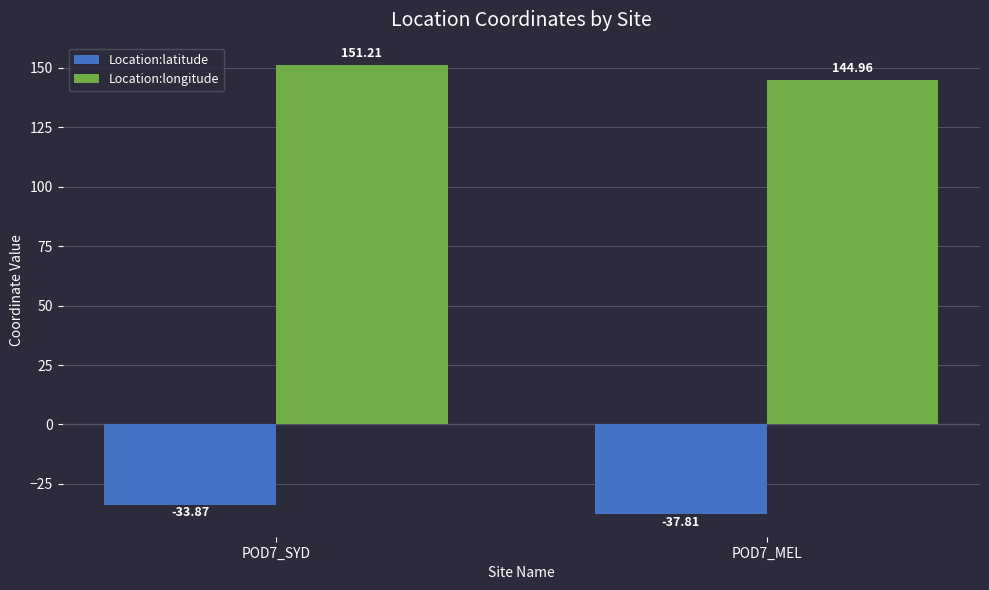

At which category is the sum across all series the highest?

POD7_SYD